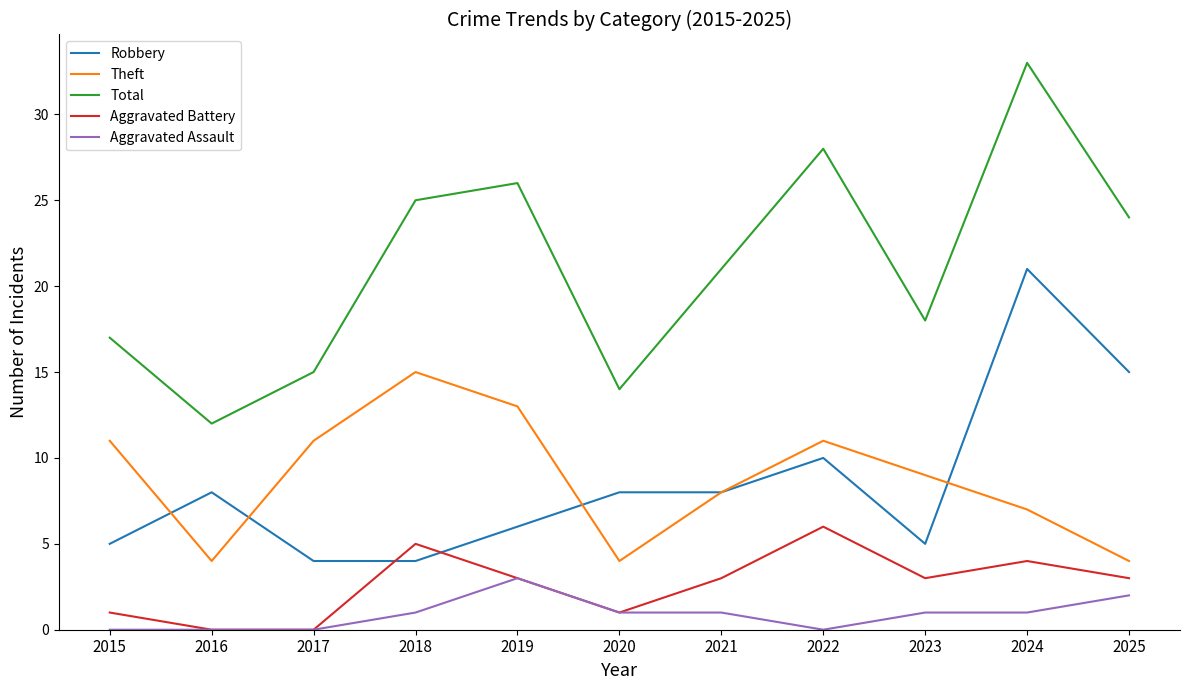

What are all the series names shown in the legend?

Robbery, Theft, Total, Aggravated Battery, Aggravated Assault